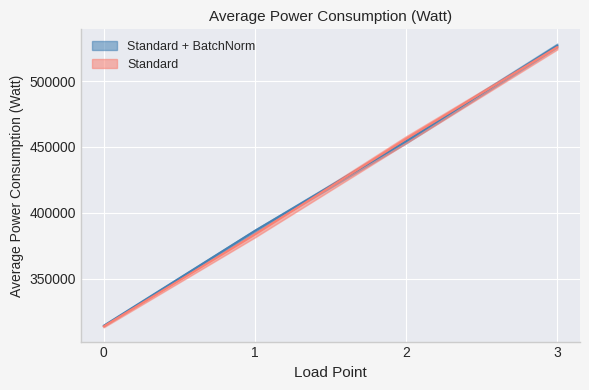

Reading left to right, extract all data points from this chart.

rep0: 313541.7	381209.2	452804.7	526594.9
rep1: 312854.0	384169.6	458142.5	526988.9
rep2: 314248.3	384751.9	457451.7	524140.8
rep3: 314196.6	386291.1	452788.7	525650.7
rep4: 314347.5	385128.4	455939.0	526916.8
rep5: 313622.4	387135.8	454114.5	528616.6